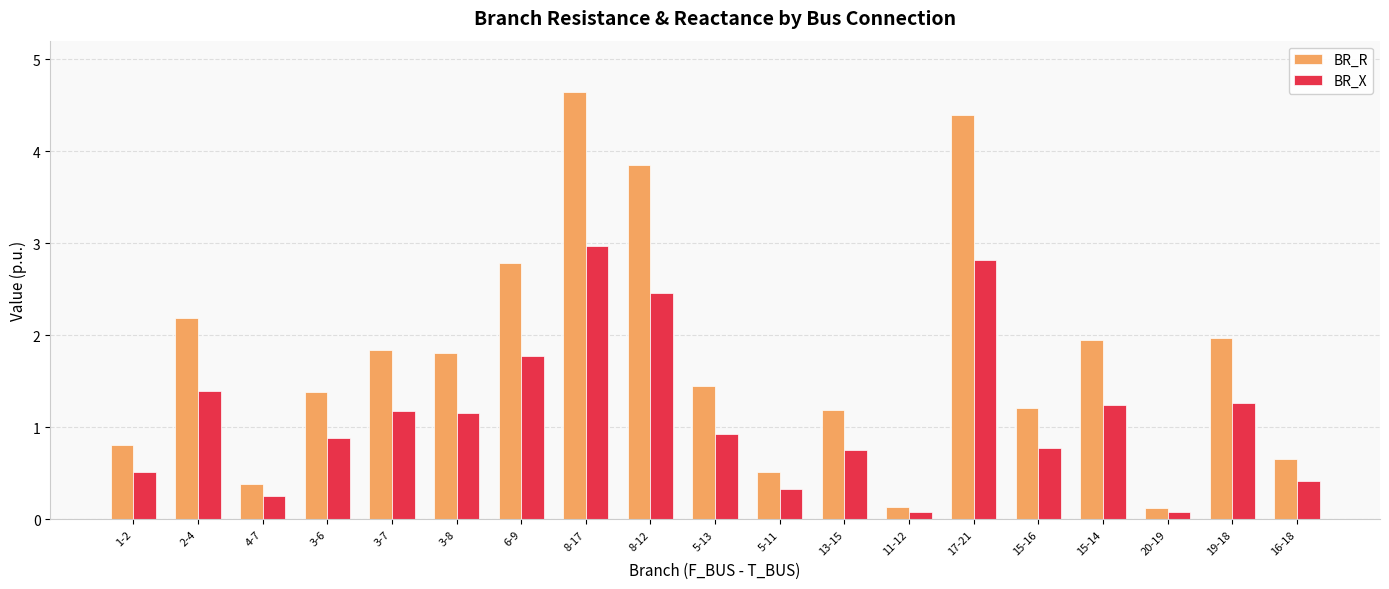

Rank the series by their maximum value, from highest to lowest.

BR_R, BR_X